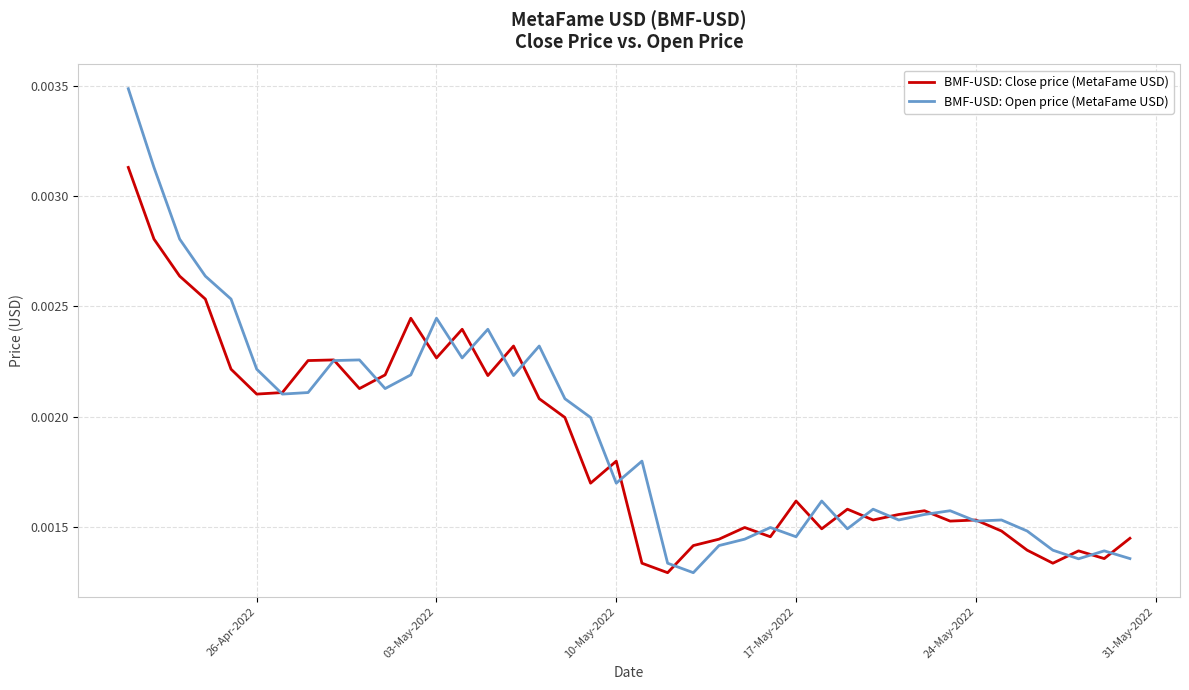

Which series has the widest spread of values?

BMF-USD: Open price (MetaFame USD)